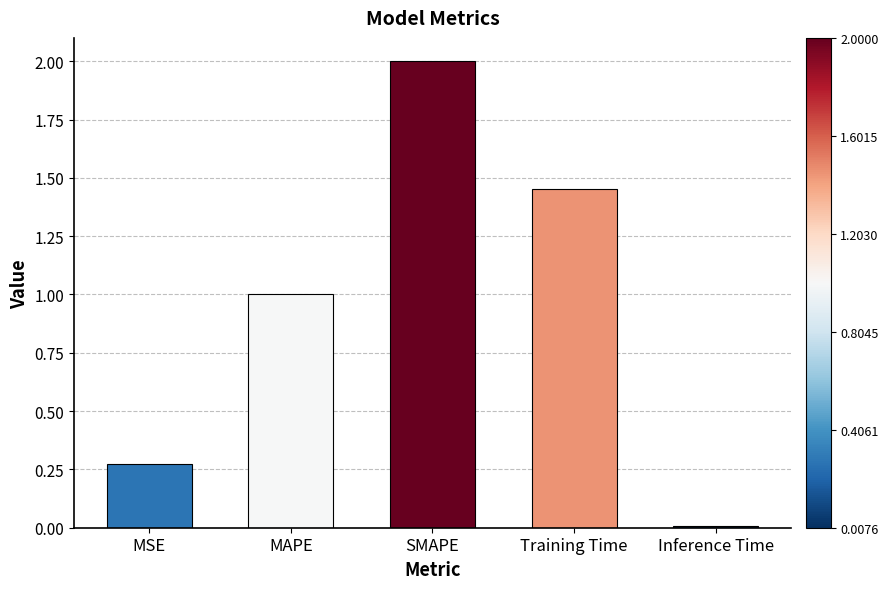

What is the greatest value displayed?

2.0